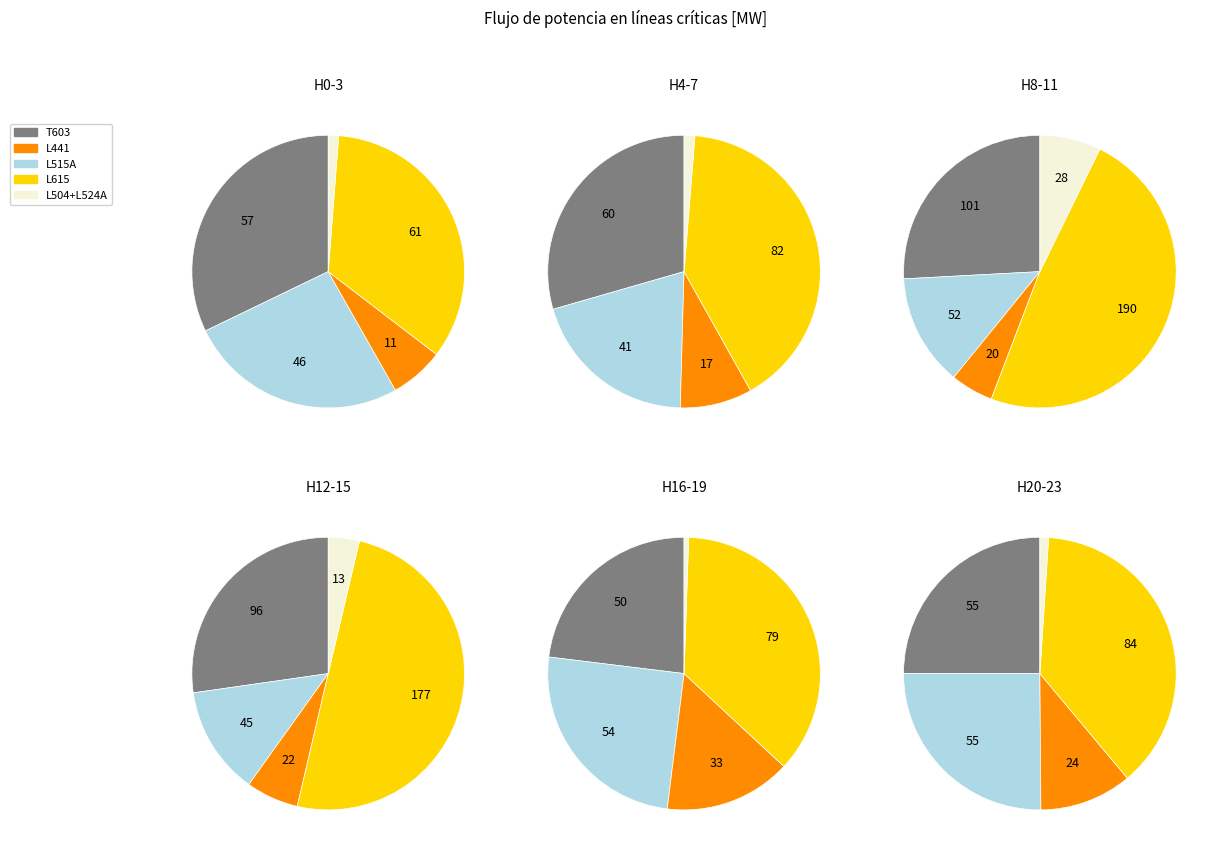

To the nearest percent, what is the combined percentage of 22 and 14?

10%